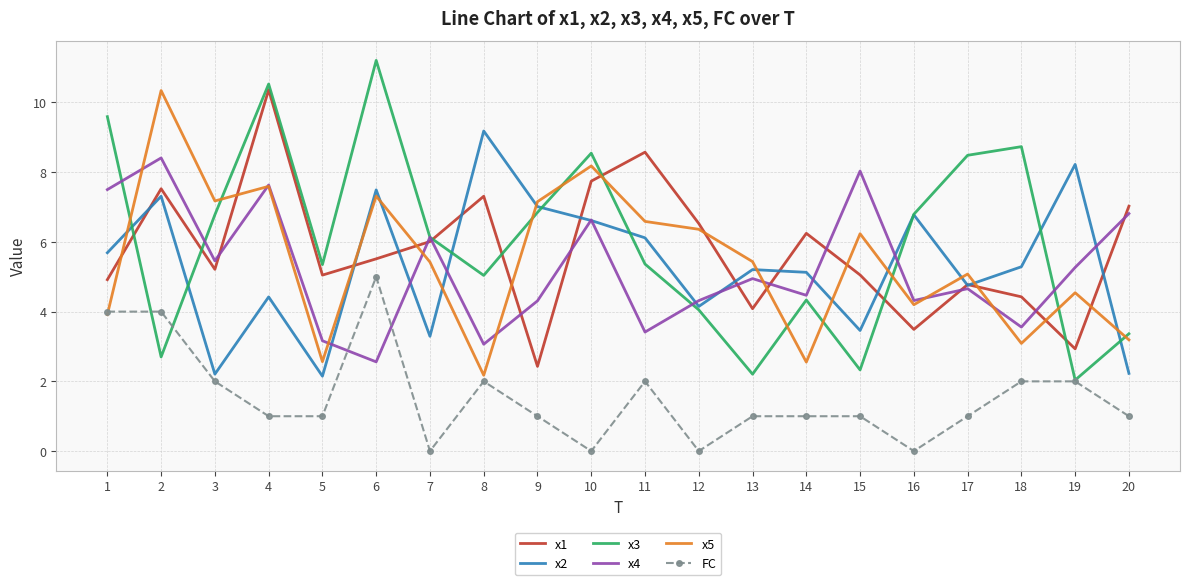

What is the sum of all x3 values?

120.4